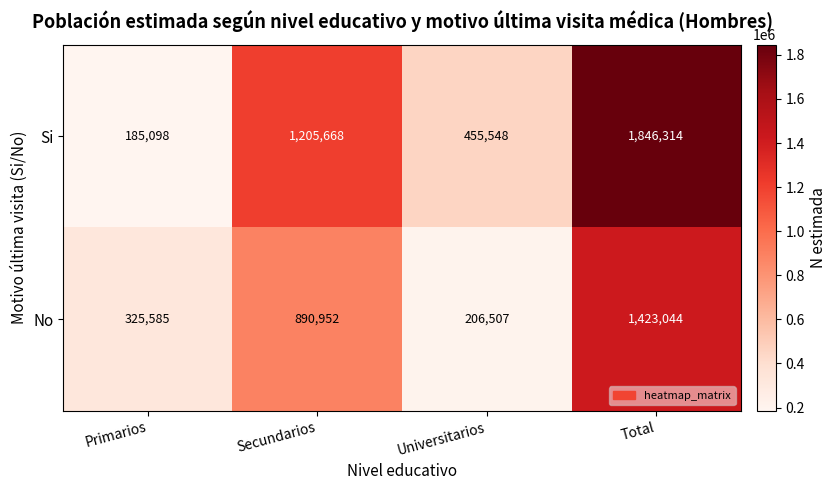

Count the Si values in the range 455548 to 1846314.

3